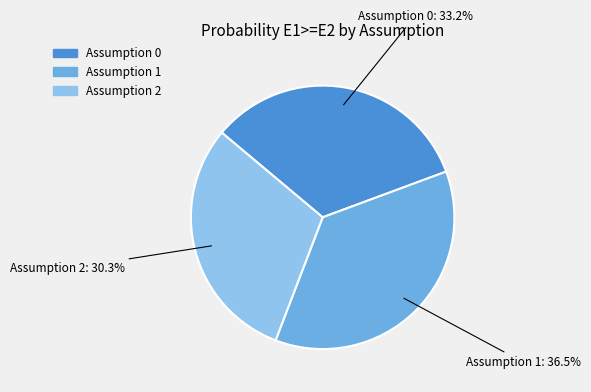

Which slice is the smallest?

Assumption 2